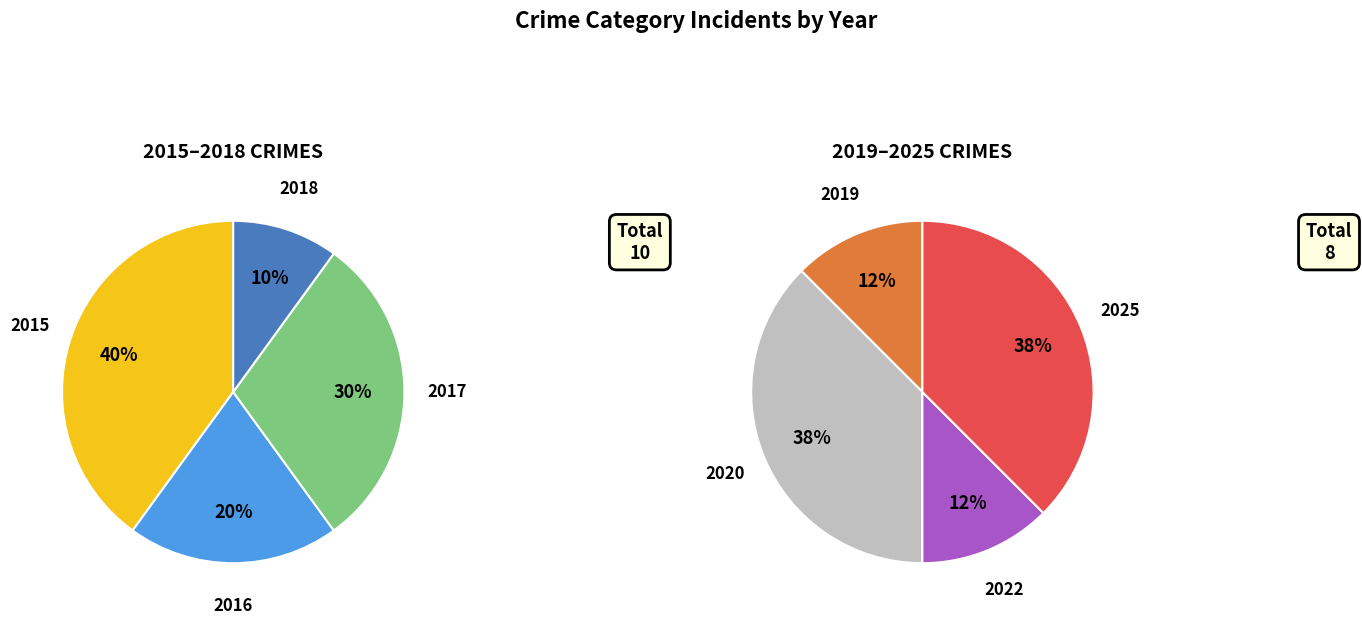

Combined, what portion of the pie is 2018 and 2017?

22.2%